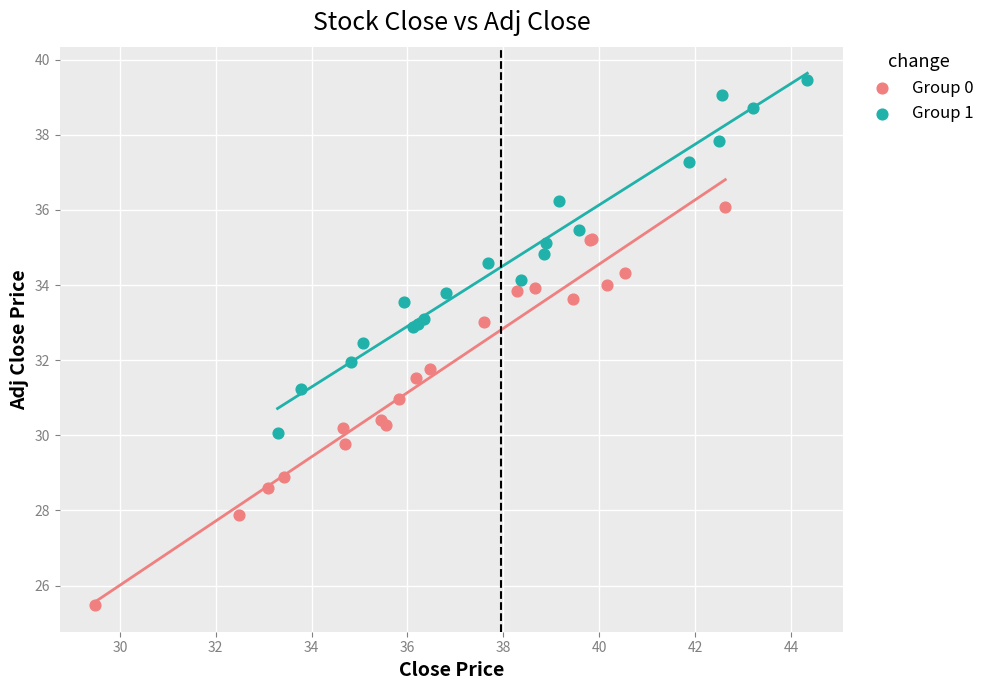

Which series contains the highest Y value?

Group 1